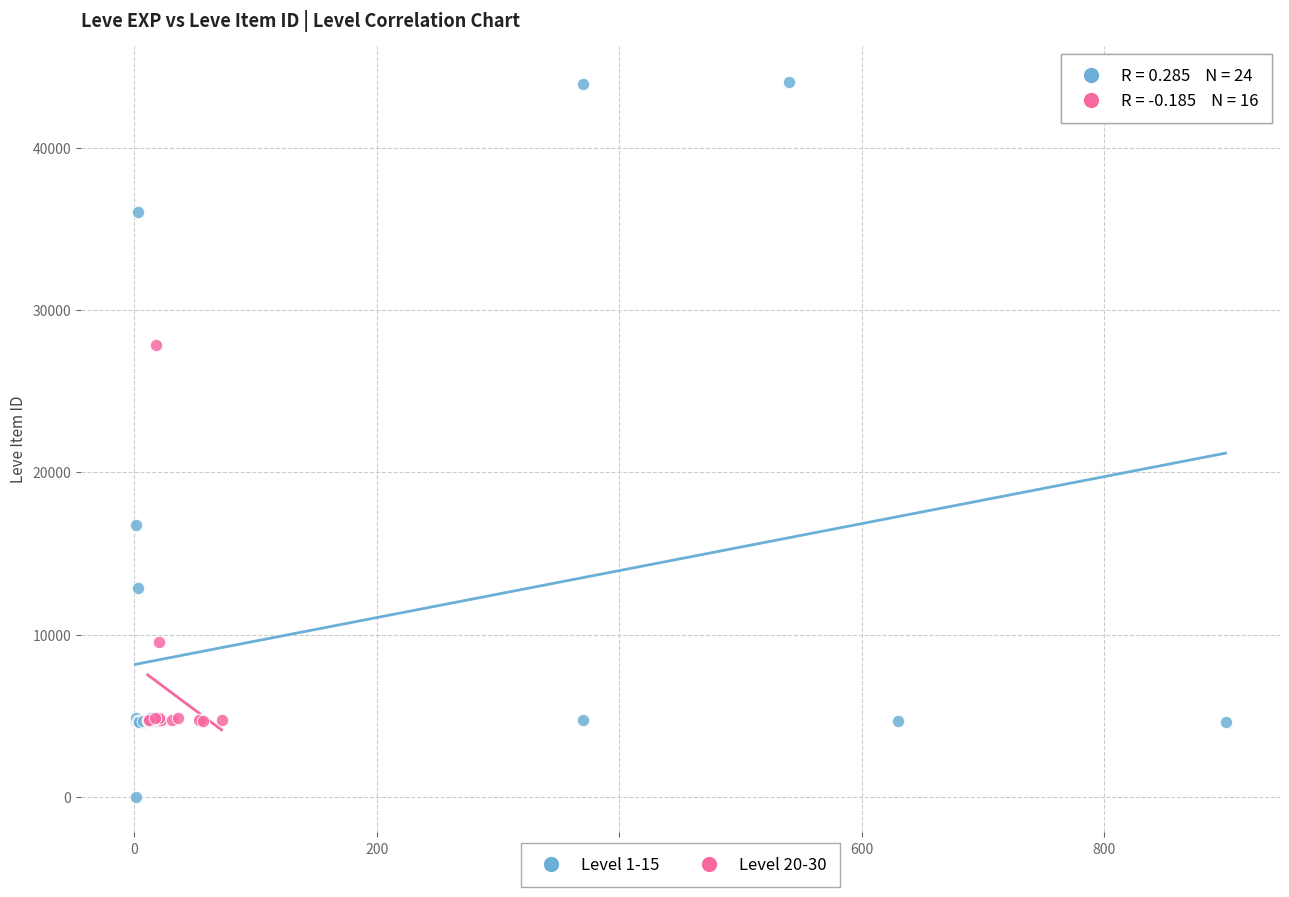

Which series has the largest Y range (max minus min)?

Level 1-15